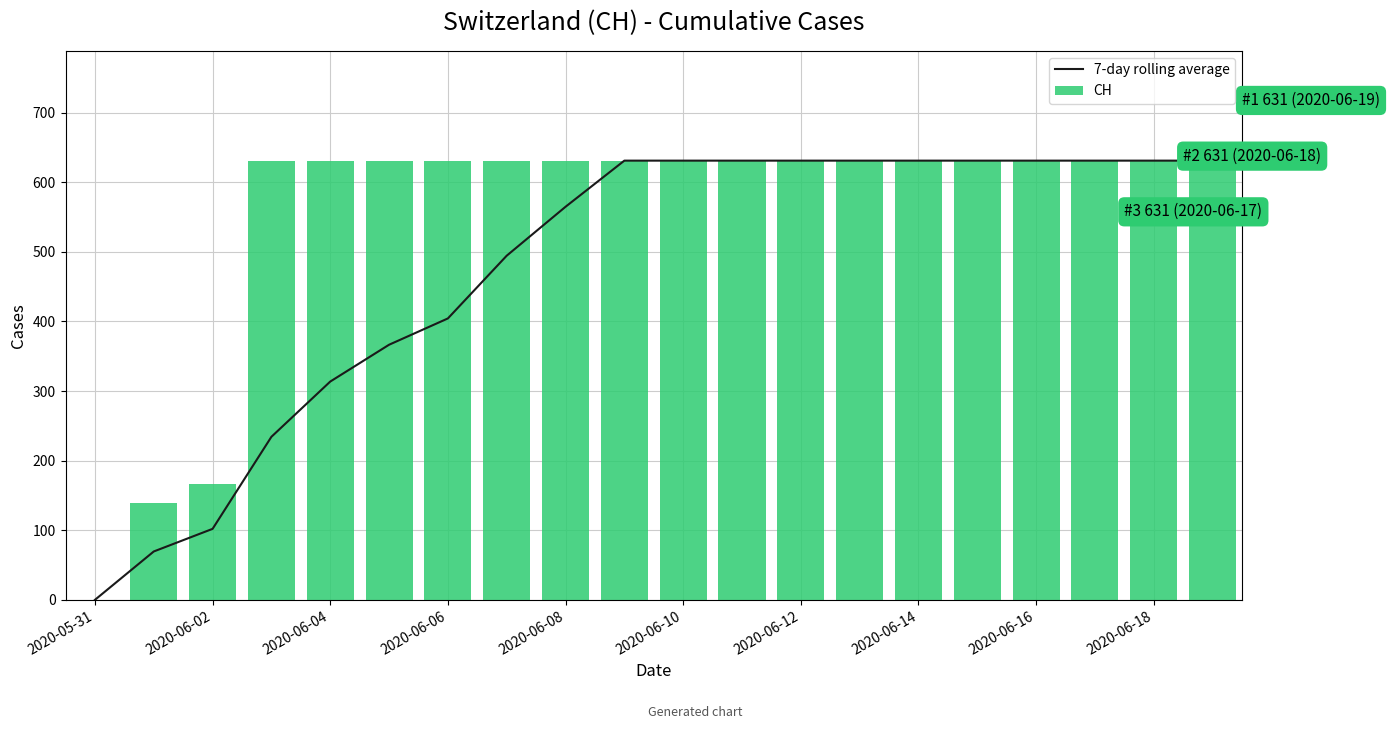

What is the difference between the CH values at 2020-06-14 and 2020-06-04?

0